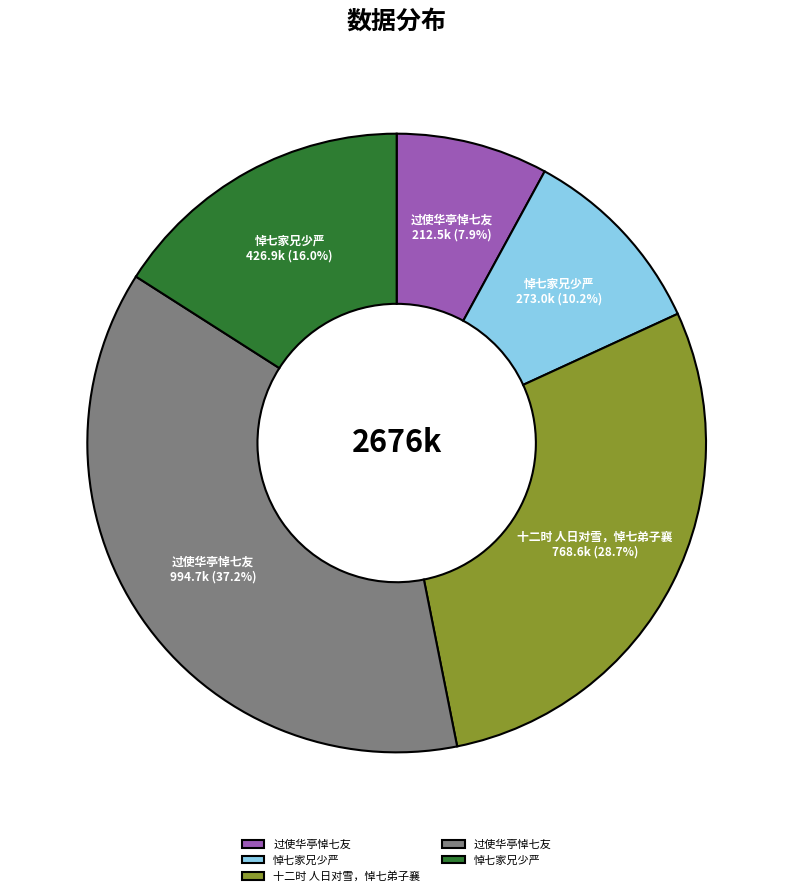

Is there a majority slice in this chart?

No